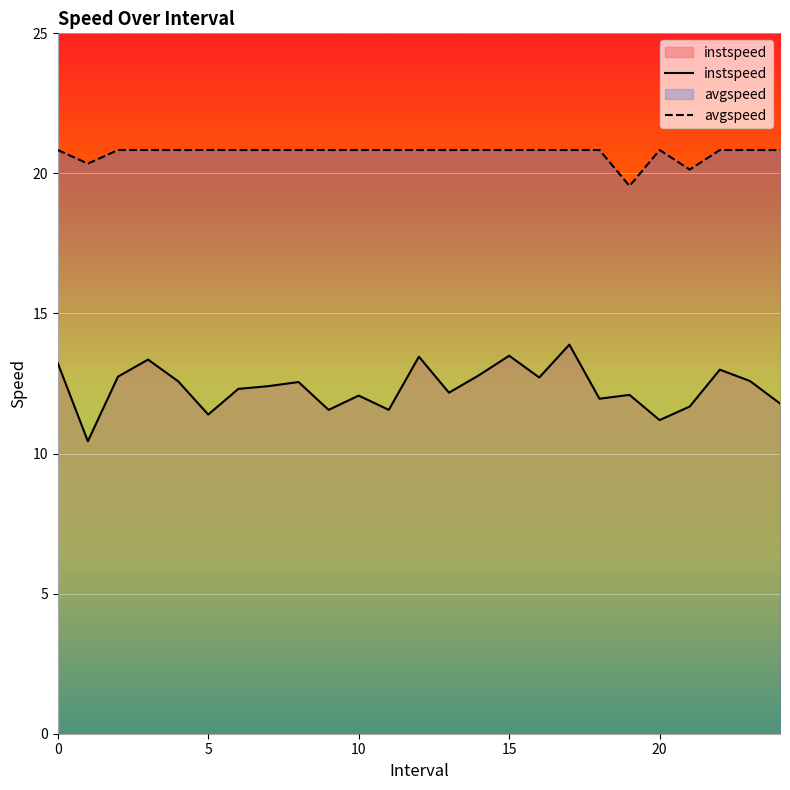

Reading left to right, list all the values displayed in this chart.

instspeed: 13.2	10.4	12.7	13.4	12.6	11.4	12.3	12.4	12.6	11.6	12.1	11.6	13.5	12.2	12.8	13.5	12.7	13.9	12.0	12.1	11.2	11.7	13.0	12.6	11.8
avgspeed: 20.8	20.3	20.8	20.8	20.8	20.8	20.8	20.8	20.8	20.8	20.8	20.8	20.8	20.8	20.8	20.8	20.8	20.8	20.8	19.6	20.8	20.1	20.8	20.8	20.8